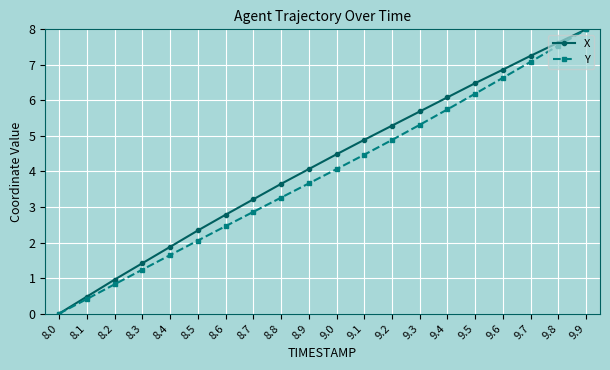

What is the value of the X point at the 19th from the left?

7.6